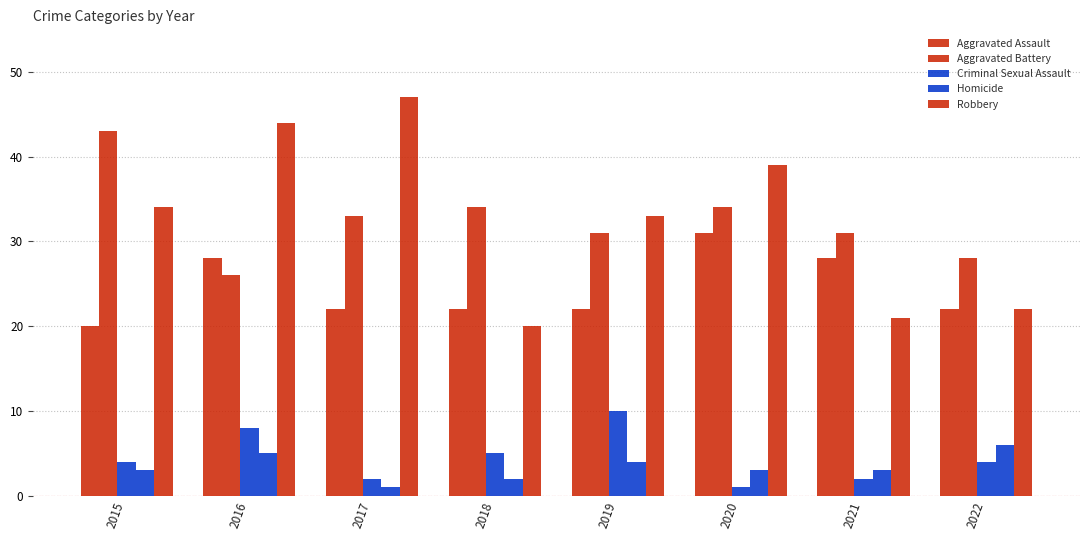

How many data points does each series have?

8